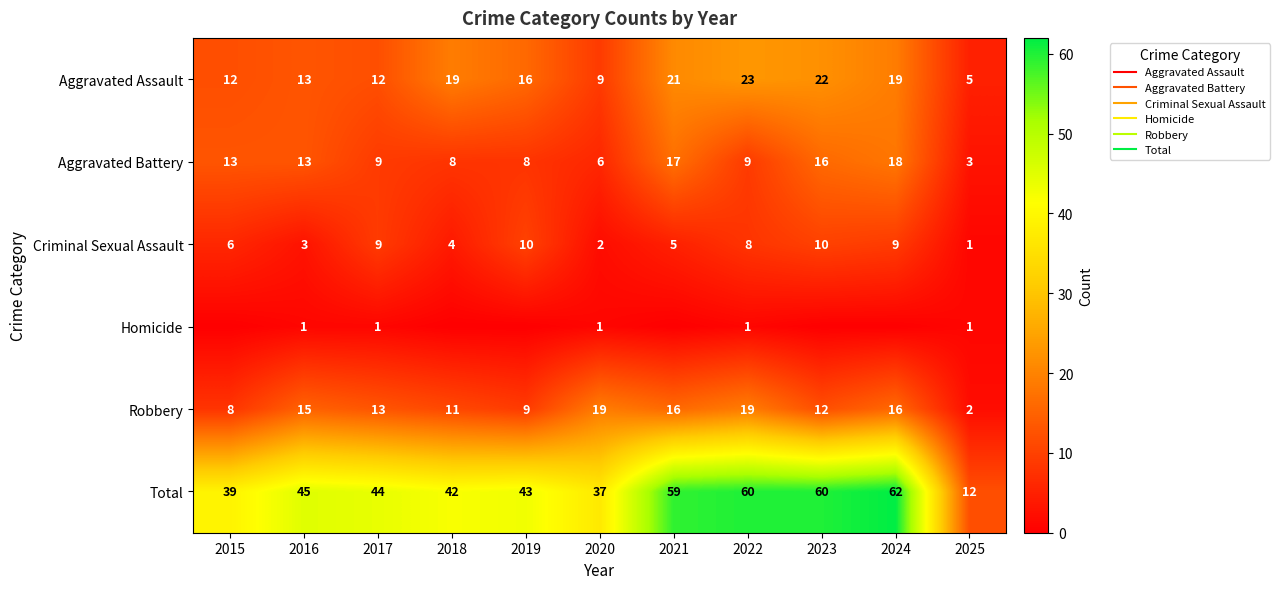

How many data points does each series have?

11